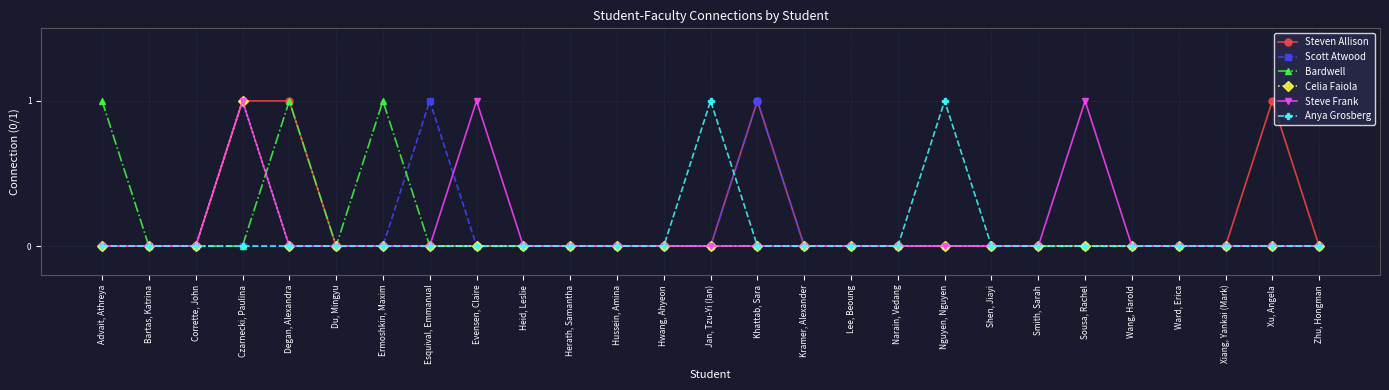

What is the total value across all series at Czarnecki, Paulina?

3